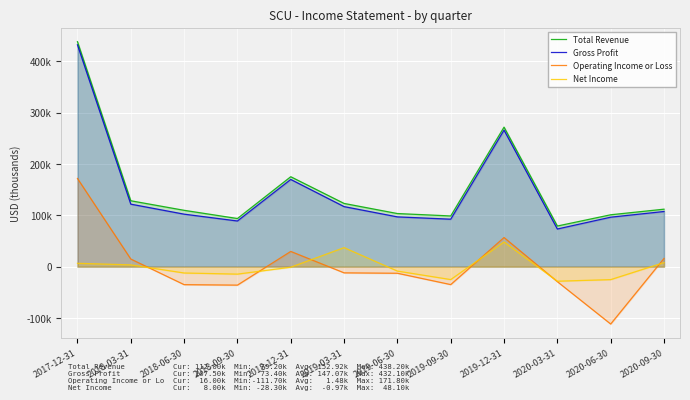

Reading right to left, list all the values displayed in this chart.

Total Revenue: 2020-09-30=112000	2020-06-30=101100	2020-03-31=79200	2019-12-31=271800	2019-09-30=98800	2019-06-30=103500	2019-03-31=123200	2018-12-31=175200	2018-09-30=93800	2018-06-30=109800	2018-03-31=128400	2017-12-31=438200
Gross Profit: 2020-09-30=107500	2020-06-30=96400	2020-03-31=73400	2019-12-31=266000	2019-09-30=92500	2019-06-30=97000	2019-03-31=117000	2018-12-31=169900	2018-09-30=89000	2018-06-30=102300	2018-03-31=121800	2017-12-31=432100
Operating Income or Loss: 2020-09-30=16000	2020-06-30=-111700	2020-03-31=-29200	2019-12-31=56800	2019-09-30=-34900	2019-06-30=-12800	2019-03-31=-12000	2018-12-31=29700	2018-09-30=-35900	2018-06-30=-35000	2018-03-31=14900	2017-12-31=171800
Net Income: 2020-09-30=8000	2020-06-30=-25200	2020-03-31=-28300	2019-12-31=48100	2019-09-30=-25100	2019-06-30=-8600	2019-03-31=37100	2018-12-31=-1000	2018-09-30=-14500	2018-06-30=-12300	2018-03-31=3500	2017-12-31=6600